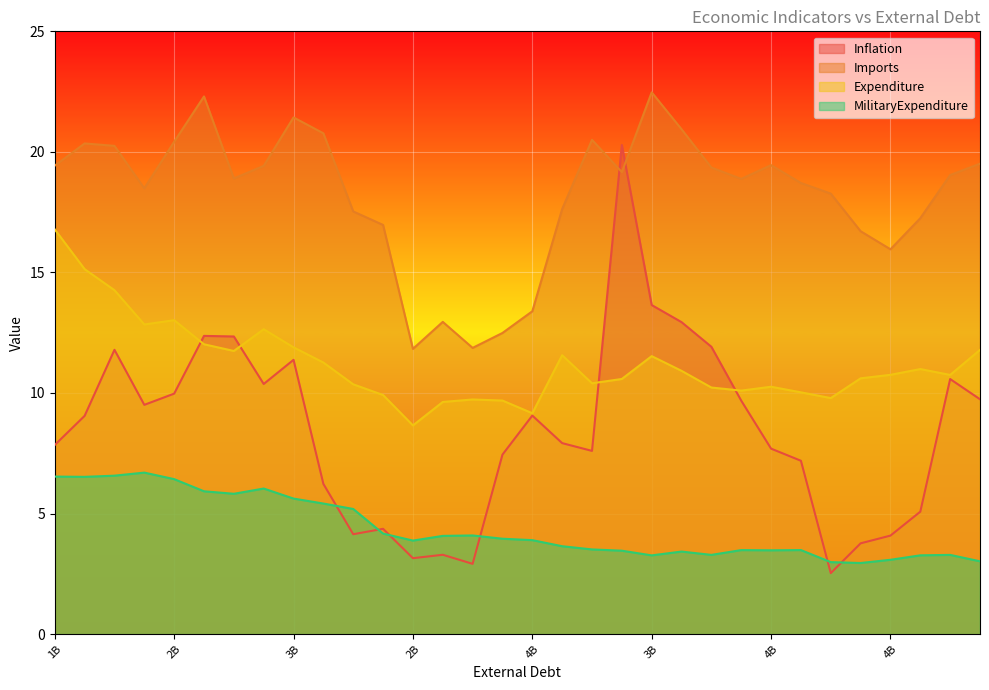

True or false: Imports and MilitaryExpenditure intersect in this chart.

False